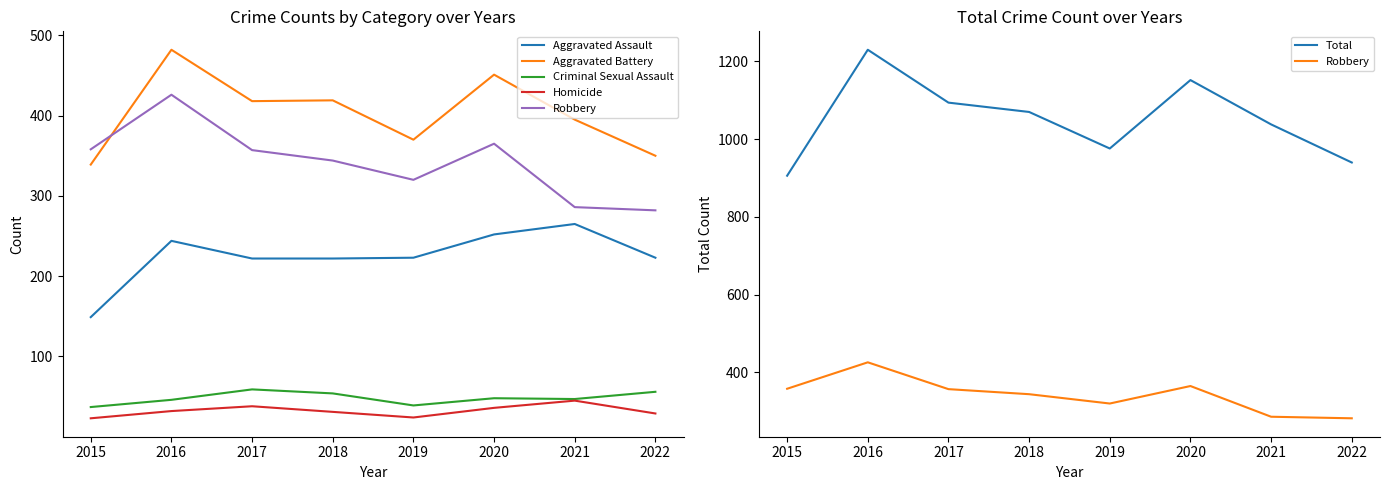

At which category does Homicide reach its first local peak?

2017